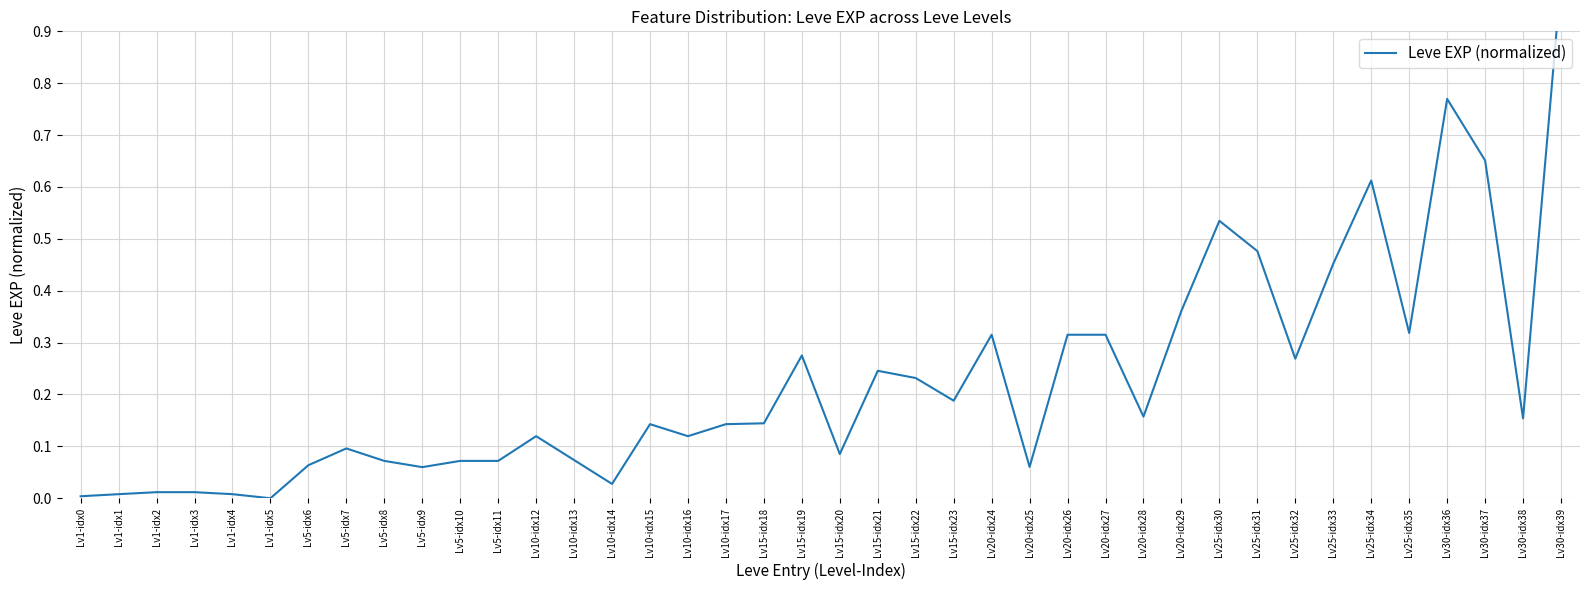

True or false: the data has more than 2 interior local peaks.

True